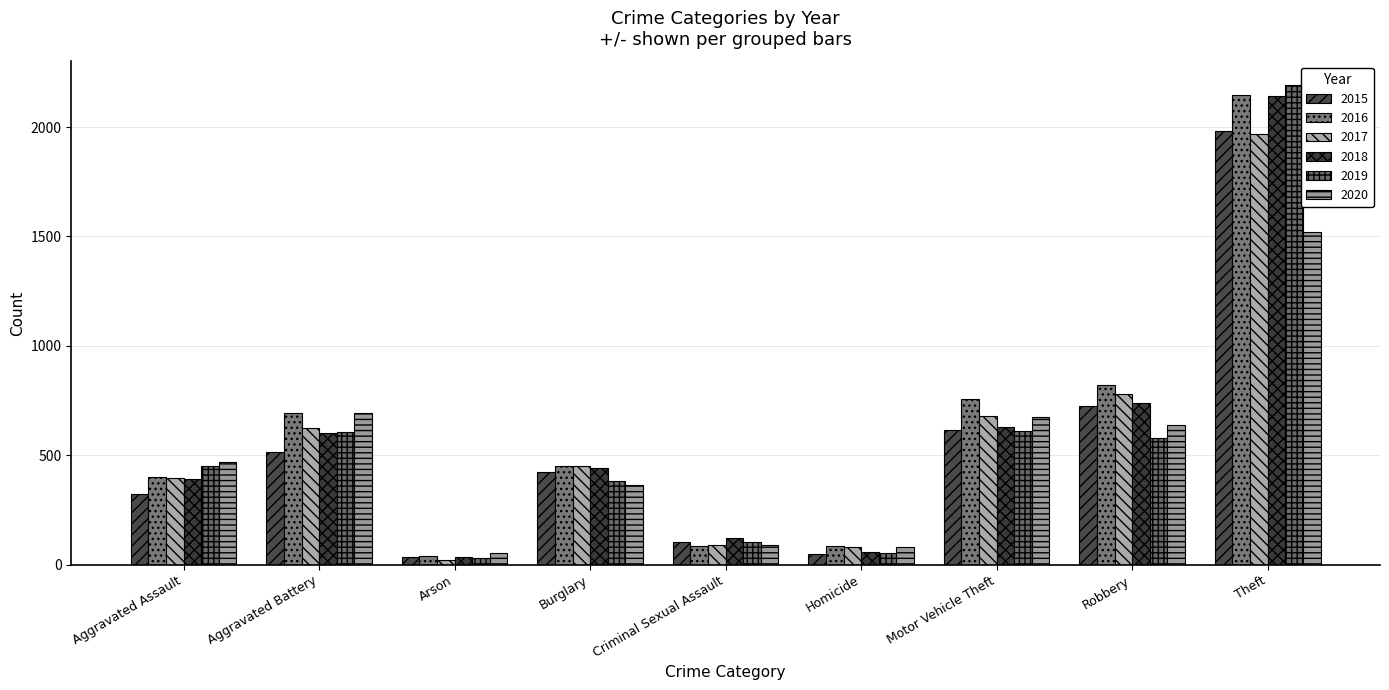

Does the chart contain any negative values?

No